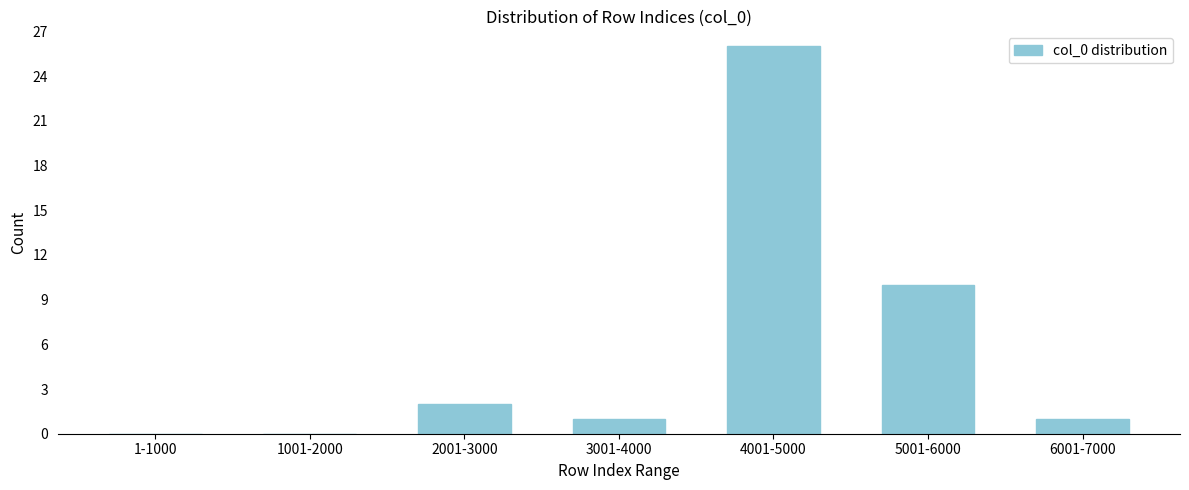

Reading left to right, transcribe all the data shown in this chart.

1-1000=0	1001-2000=0	2001-3000=2	3001-4000=1	4001-5000=26	5001-6000=10	6001-7000=1